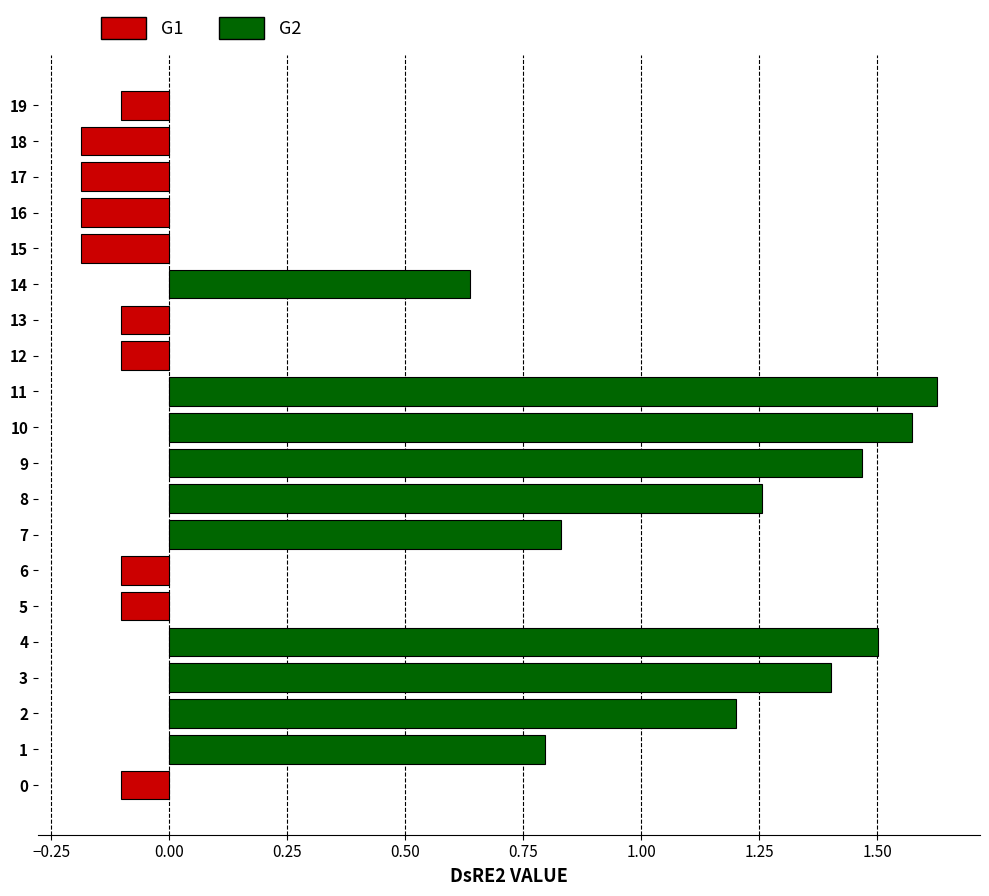

What is the difference between the second highest and second lowest values?

1.8